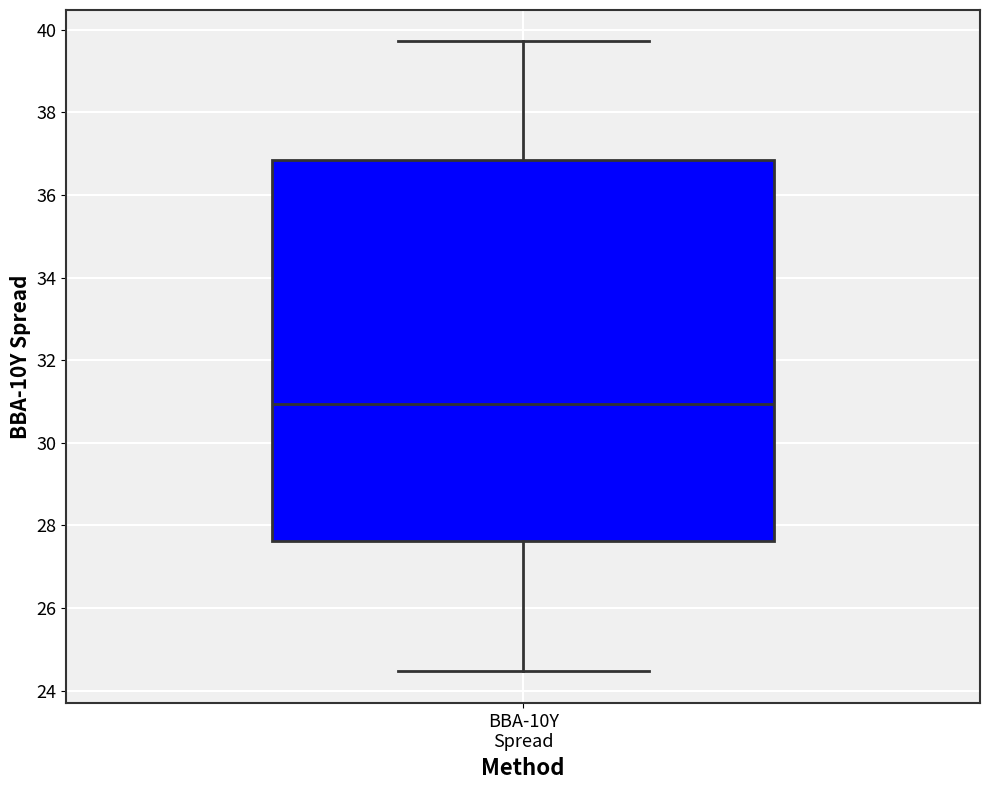

Transcribe this box plot: give where the median line is, the range the box spans, and where the two whiskers end, as read against the y-axis. The values are not printed on the chart, so give them approximately, as read against the axis.

median 31.0, box 27.6 to 36.8, whiskers 24.4 to 39.8